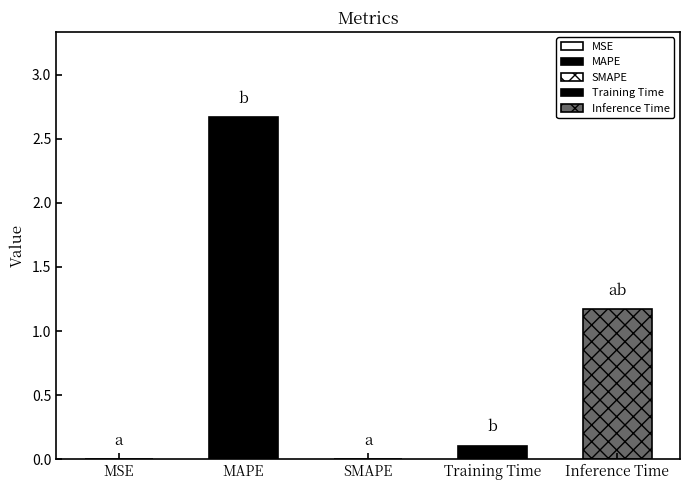

What is the sum of the values at MAPE and Inference Time?

3.8